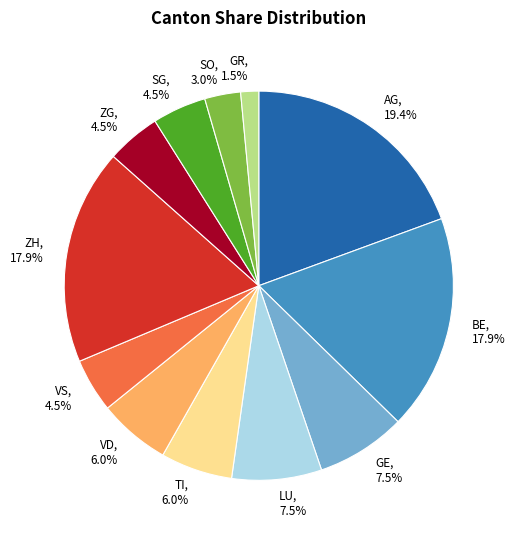

The VD slice represents 14% of the pie. True or false?

False